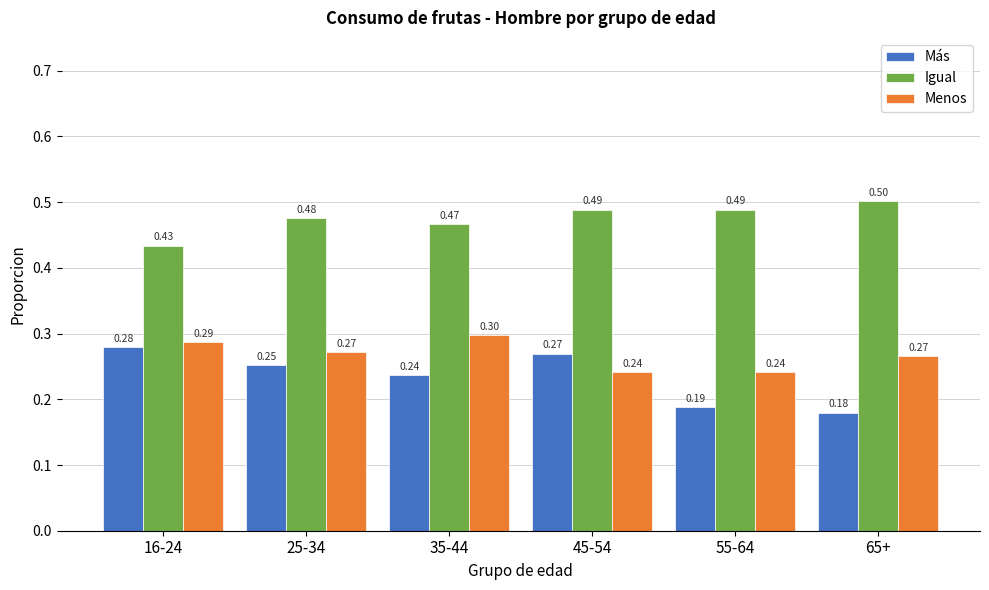

List the labels in order of Más value, smallest first.

65+, 55-64, 35-44, 25-34, 45-54, 16-24